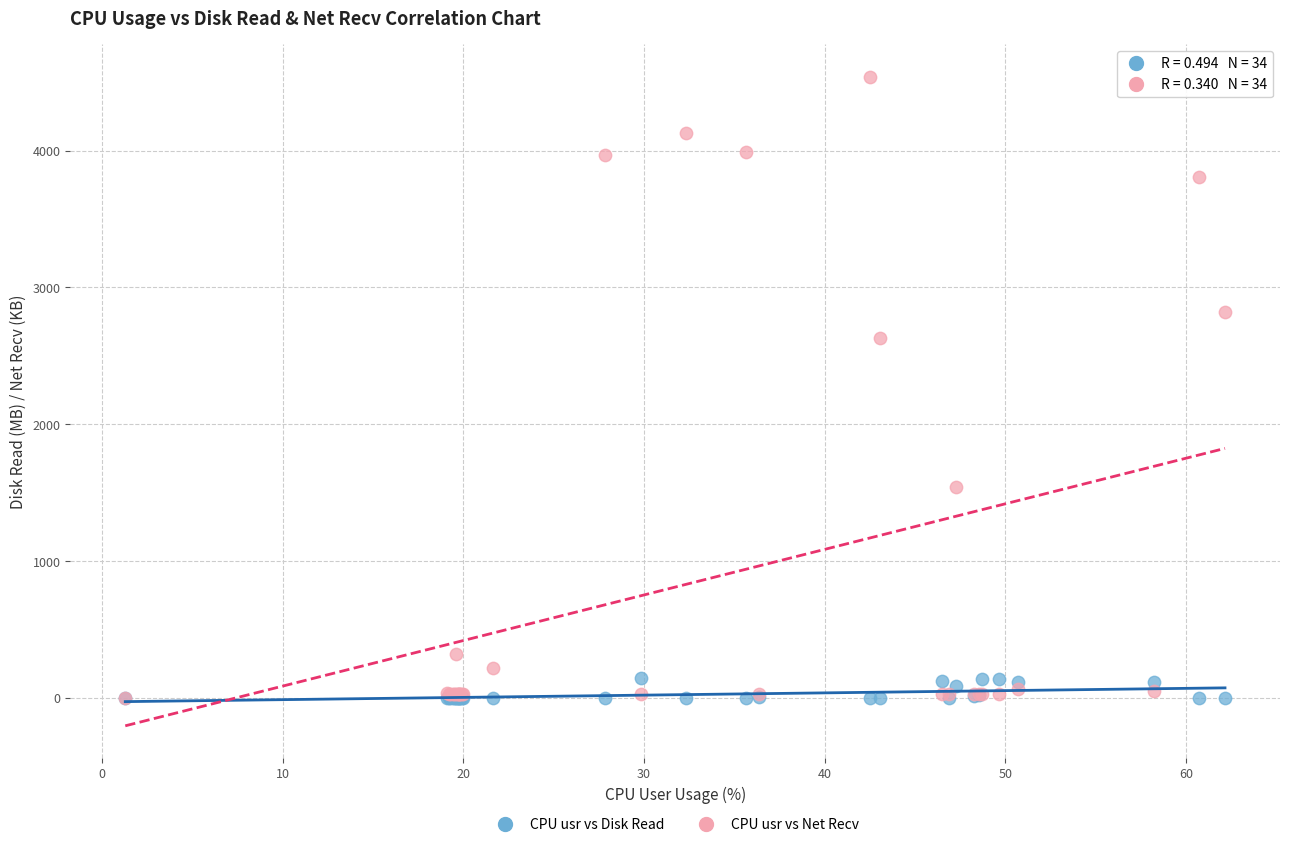

In the CPU usr vs Net Recv series, what Y value is closest to 2269?

2630.2